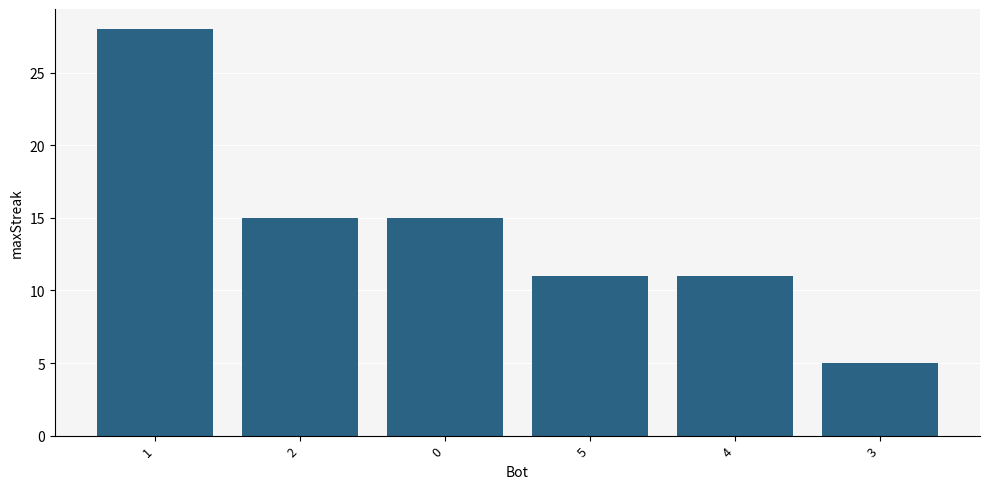

What is the value of the 3rd bar from the left?

15